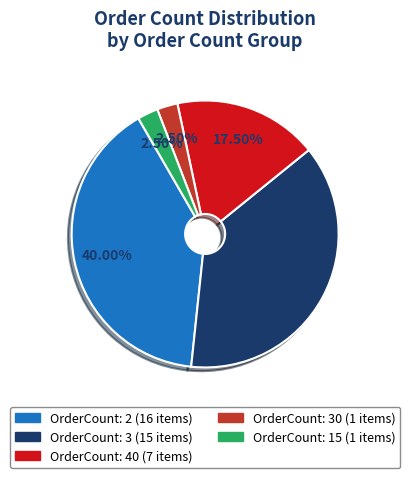

How many segments does this pie chart have?

5